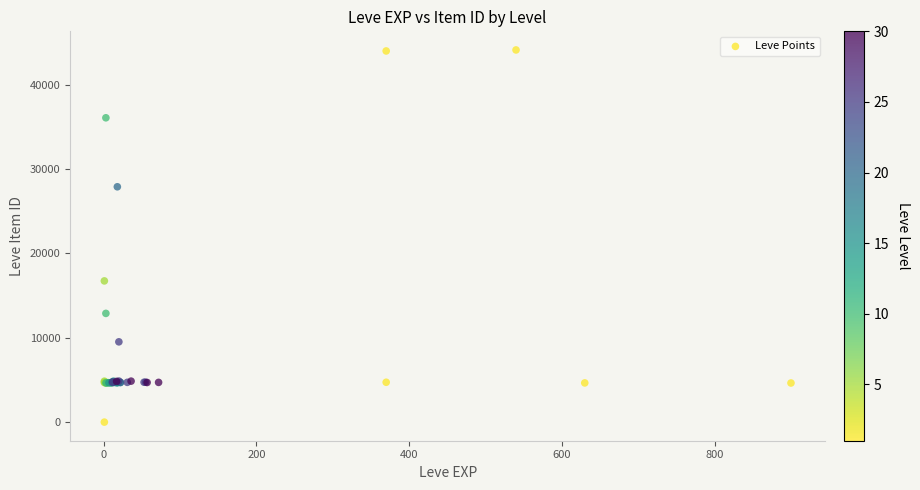

What Y value in the scatter plot is closest to 22050?

16734